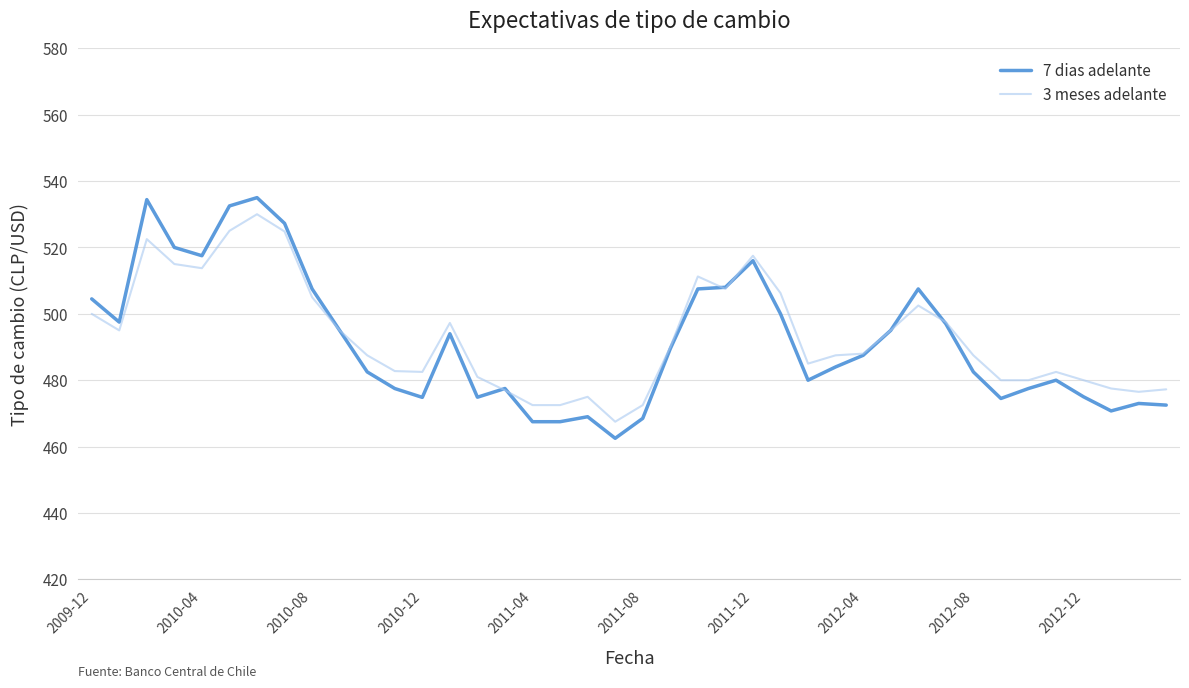

What is the minimum value for 3 meses adelante?

467.5